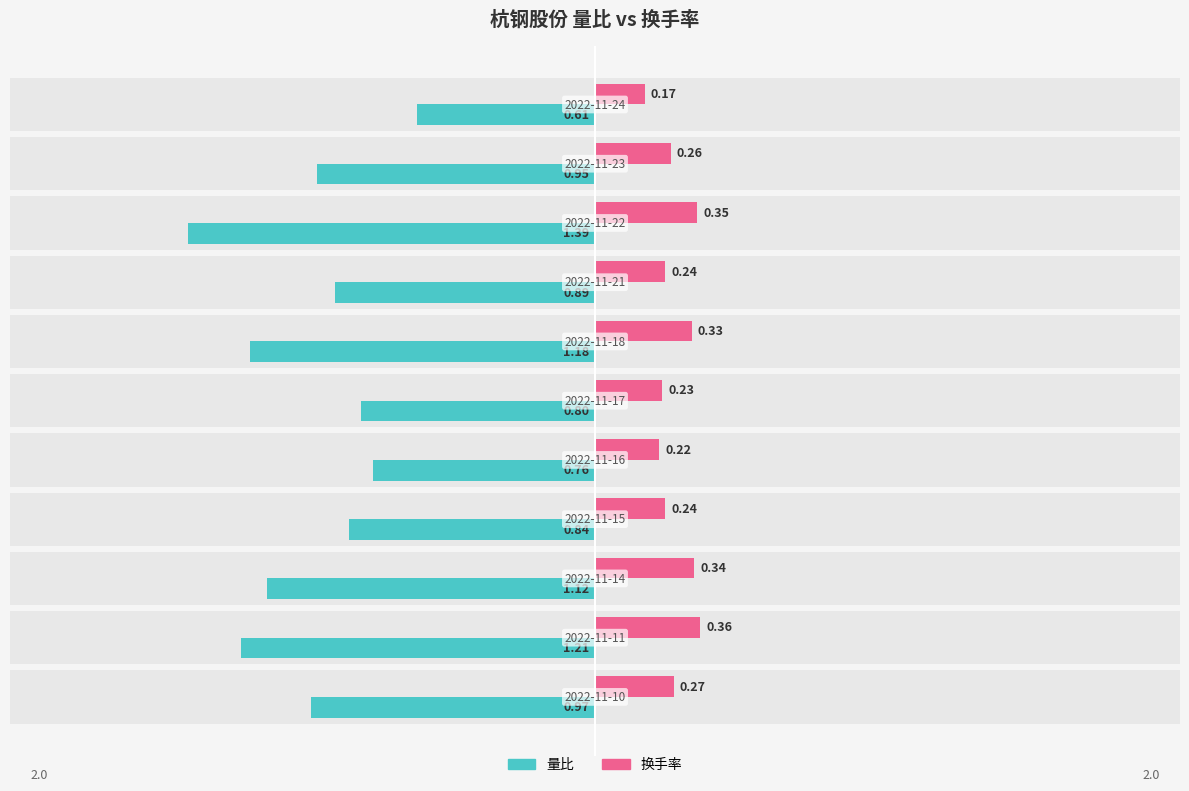

How many groups of bars are there?

11